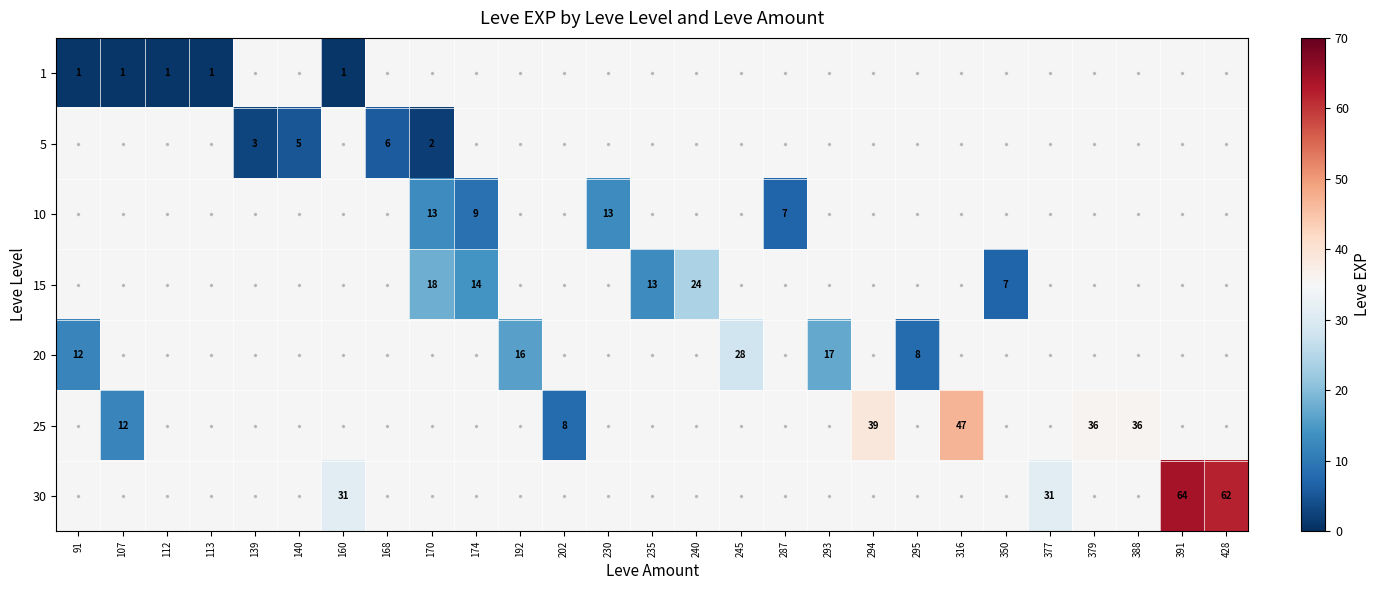

The value of 30 at 391 is 64. True or false?

True